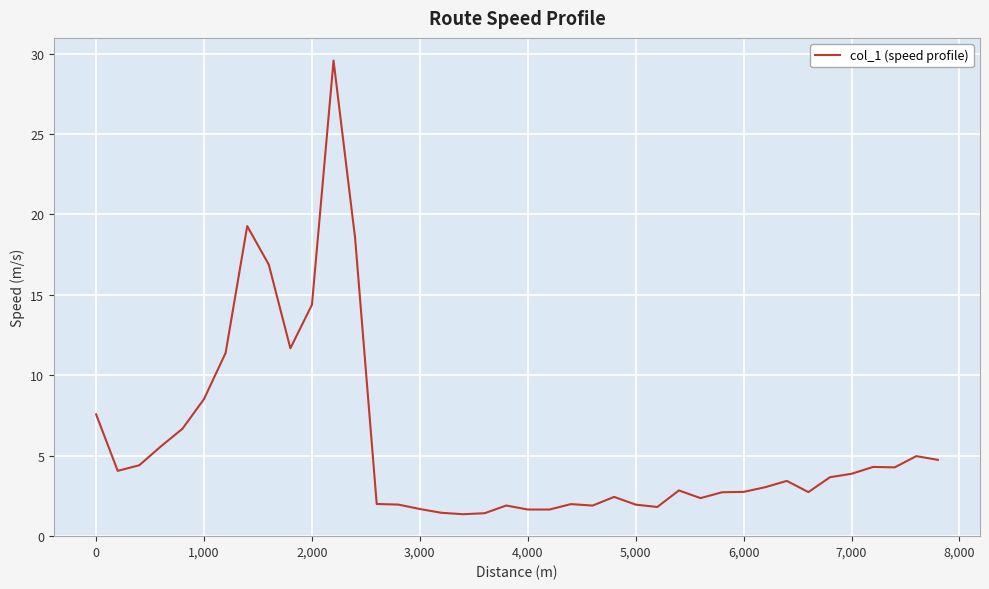

What is the minimum value shown in the chart?

1.4